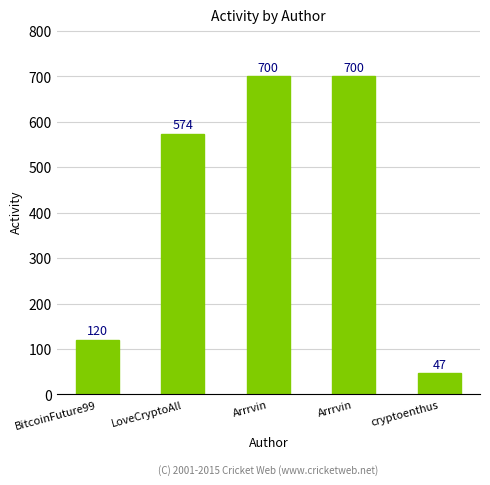

Reading left to right, list all the values displayed in this chart.

120	574	700	700	47